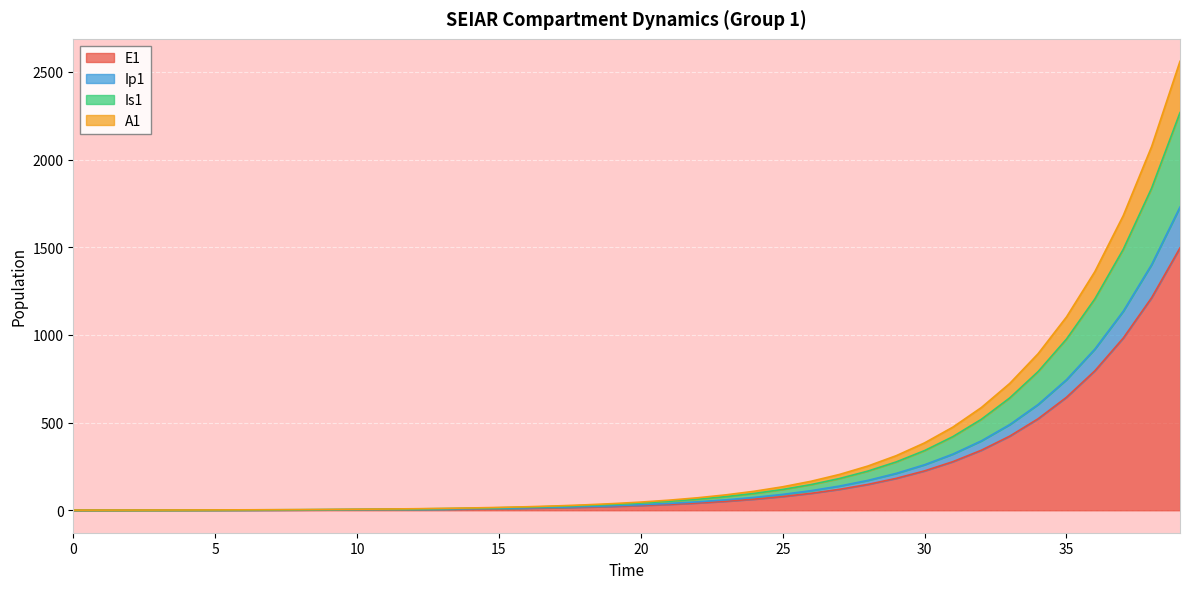

How many data points does each series have?

40